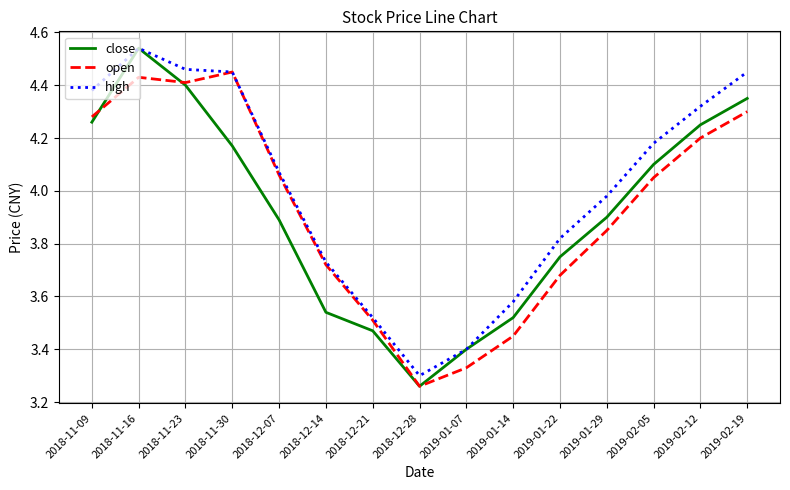

What position from the left is 2018-11-09?

1